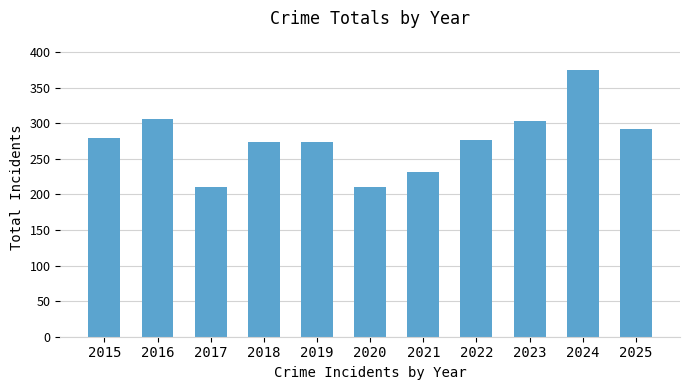

Which label corresponds to the largest value in the chart?

2024